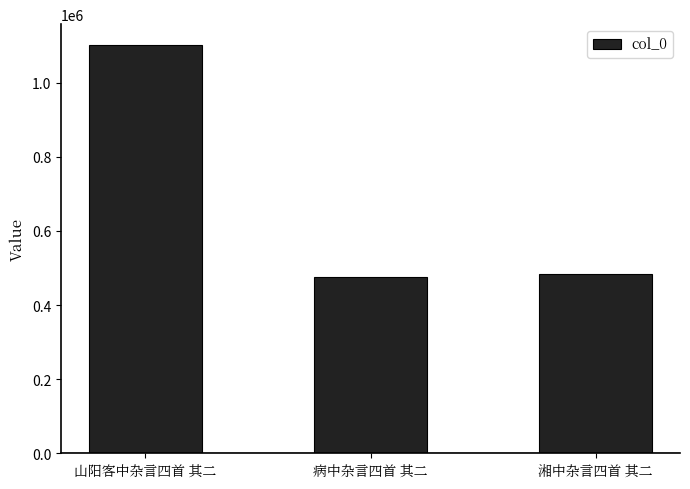

Which has a higher value, 山阳客中杂言四首 其二 or 湘中杂言四首 其二?

山阳客中杂言四首 其二